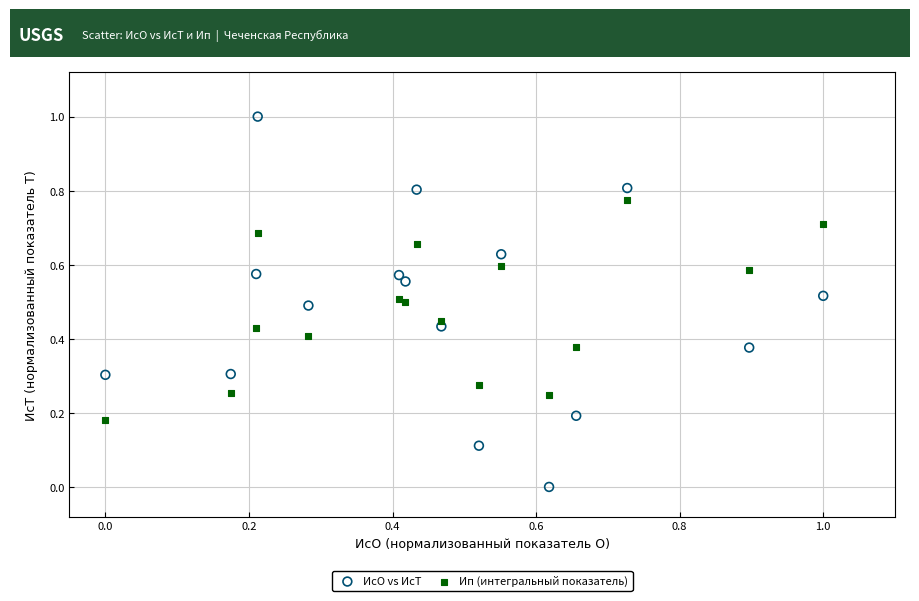

Which series has the widest spread of Y values?

ИсО vs ИсТ